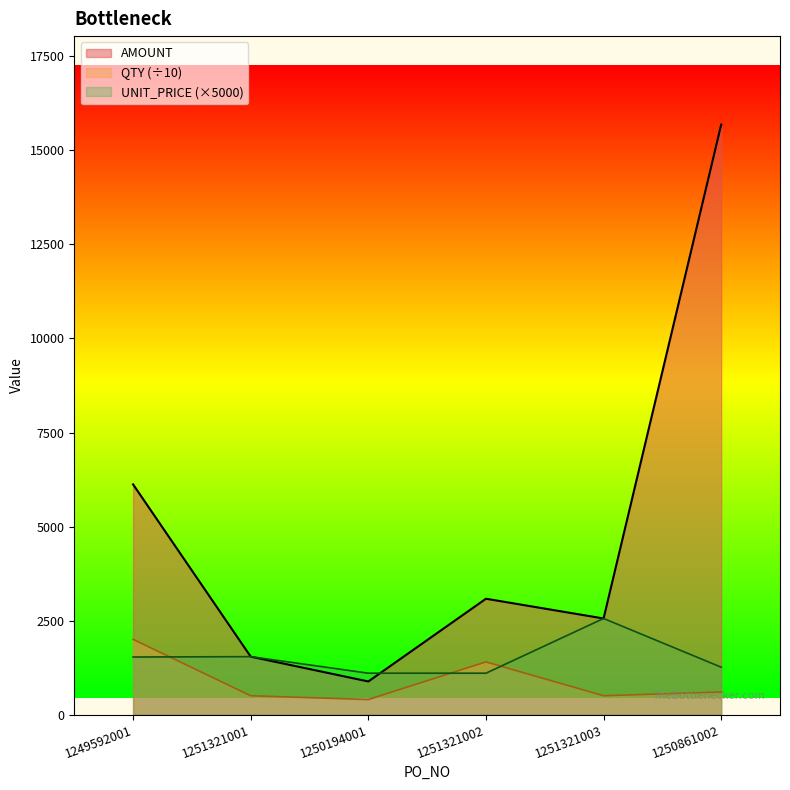

Which series has the largest total across all categories?

AMOUNT